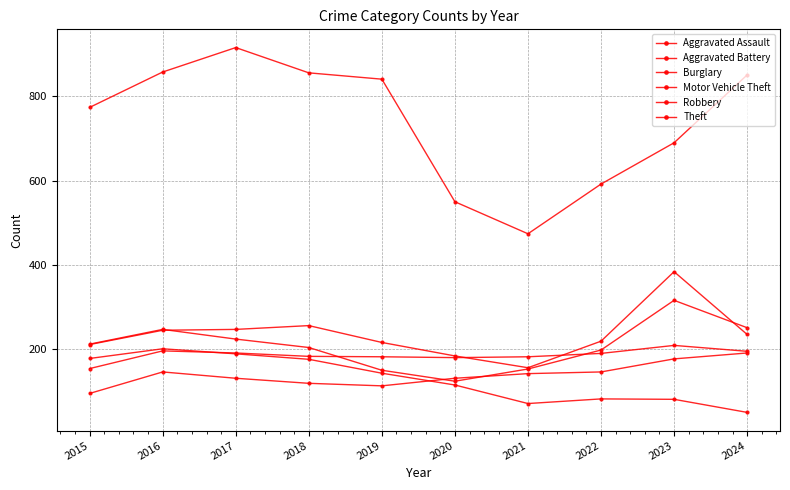

What is the spread (max minus min) of values at 2015?

679